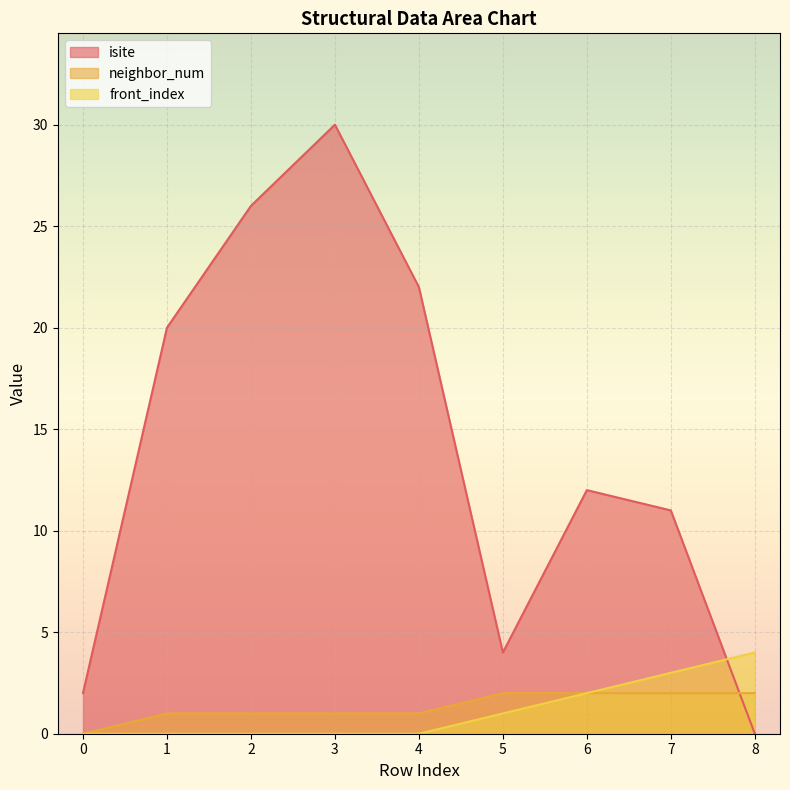

What is the difference between the second highest and minimum values in the isite series?

26